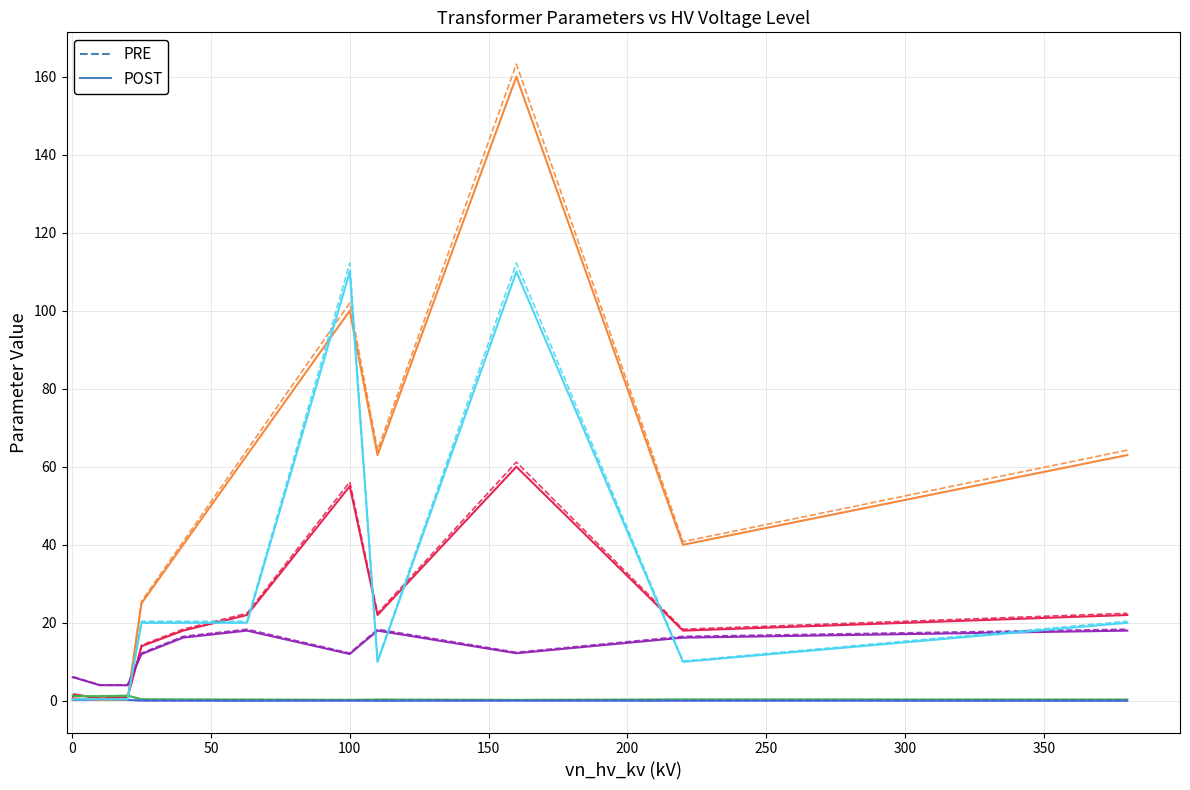

Which category has the lowest value in the POST series?

100